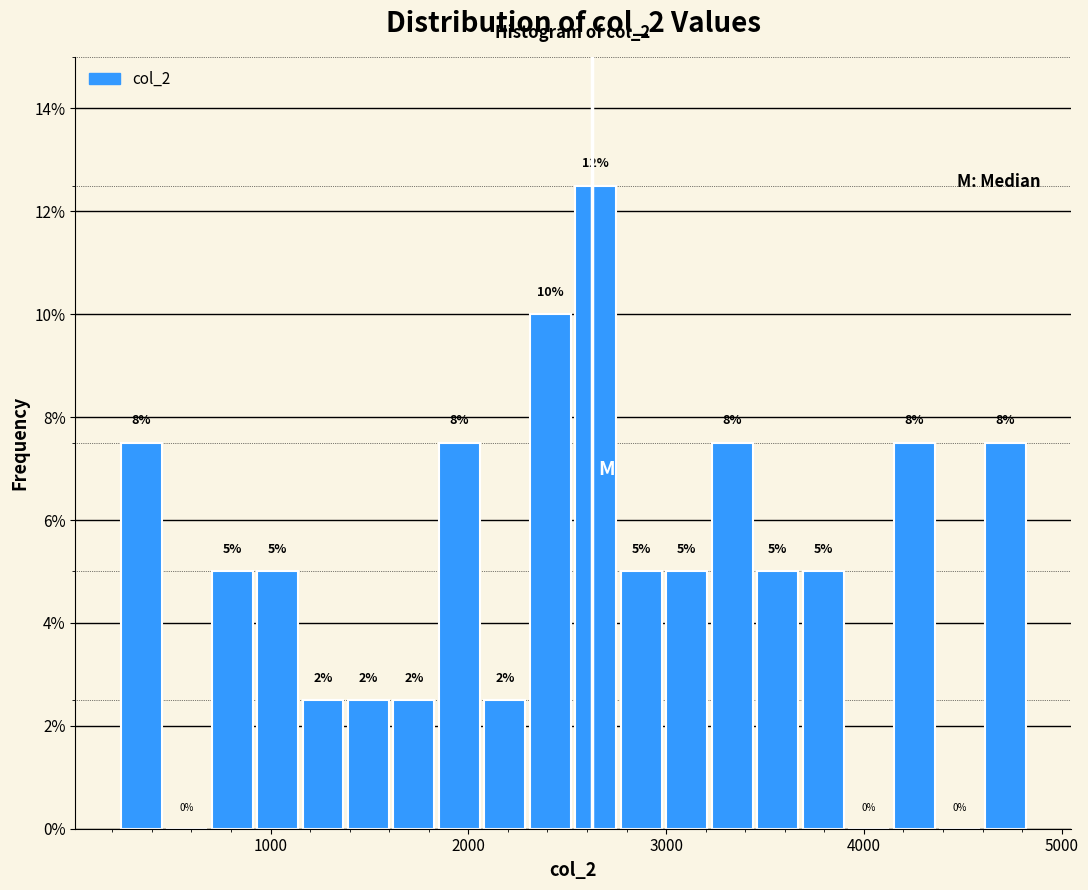

Around what value on the x-axis is the tallest bar? Give the approximate position of its centre, as read against the axis.

2600